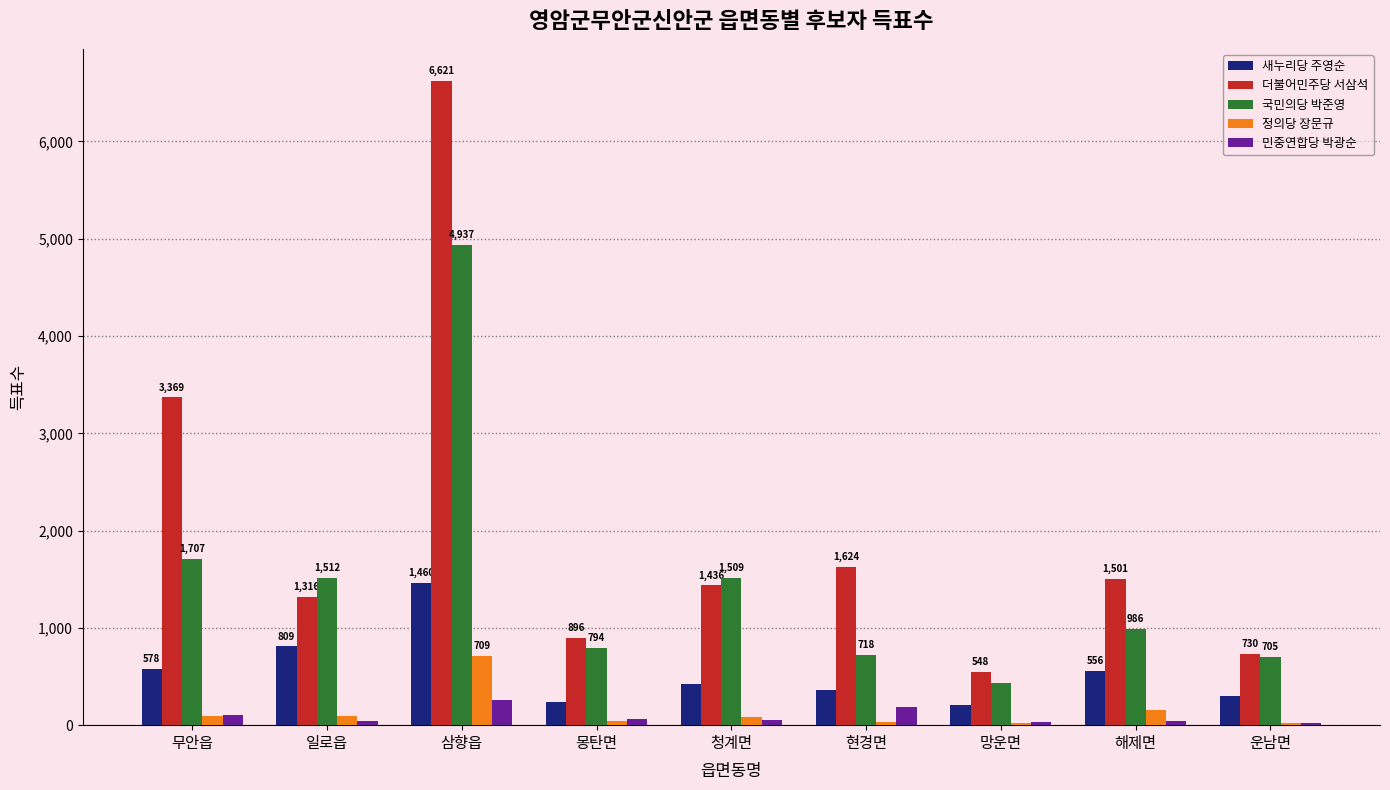

How many data points does each series have?

9